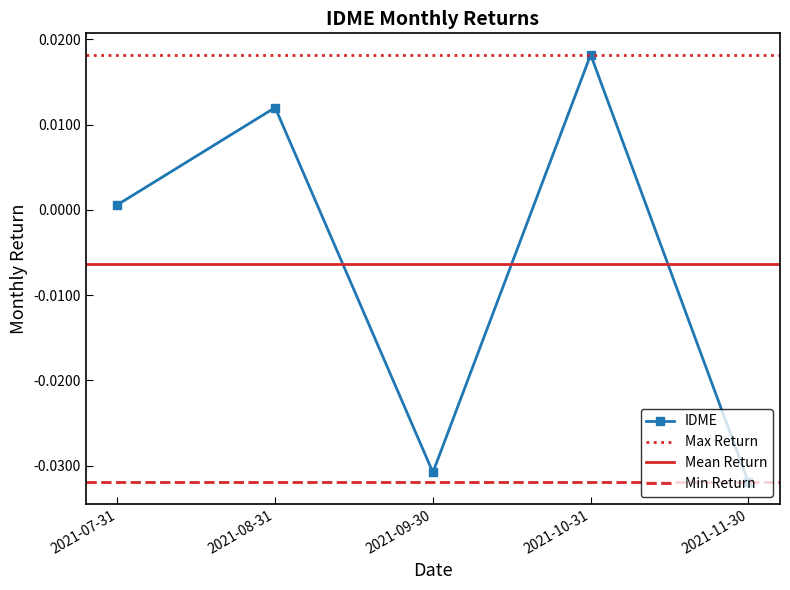

The value at 2021-10-31 is 0.0. True or false?

False